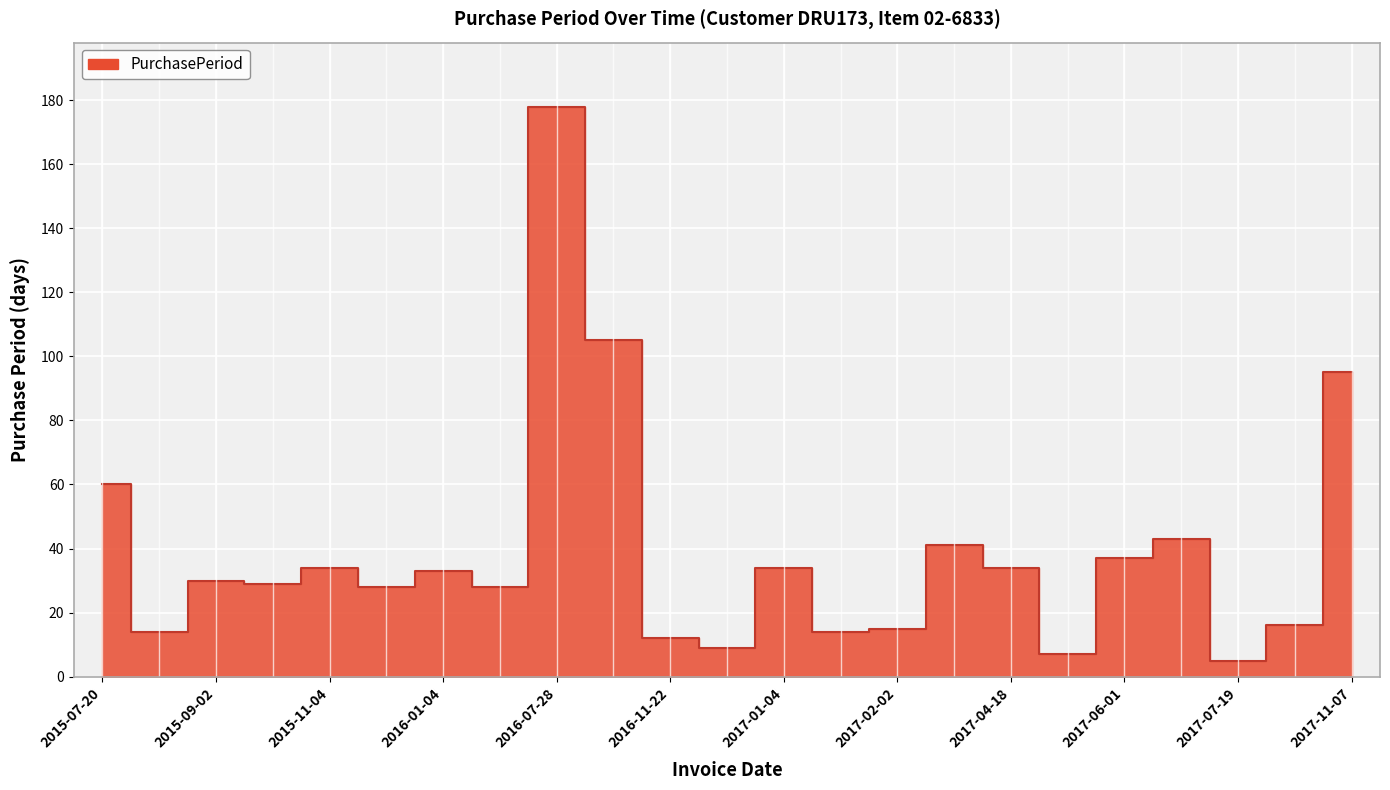

What value does the data have at 2015-07-20, to the nearest 10?

60